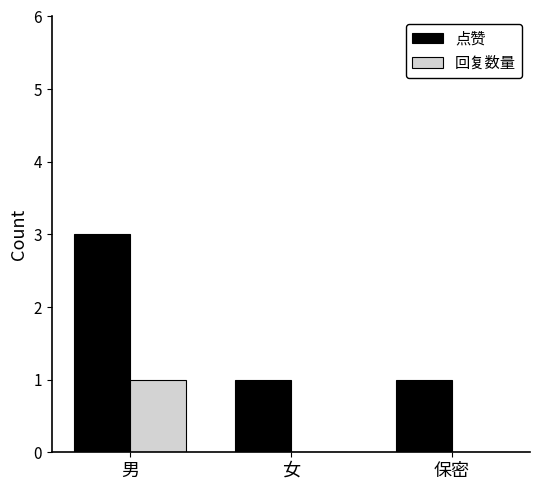

At which category is the sum across all series the highest?

男